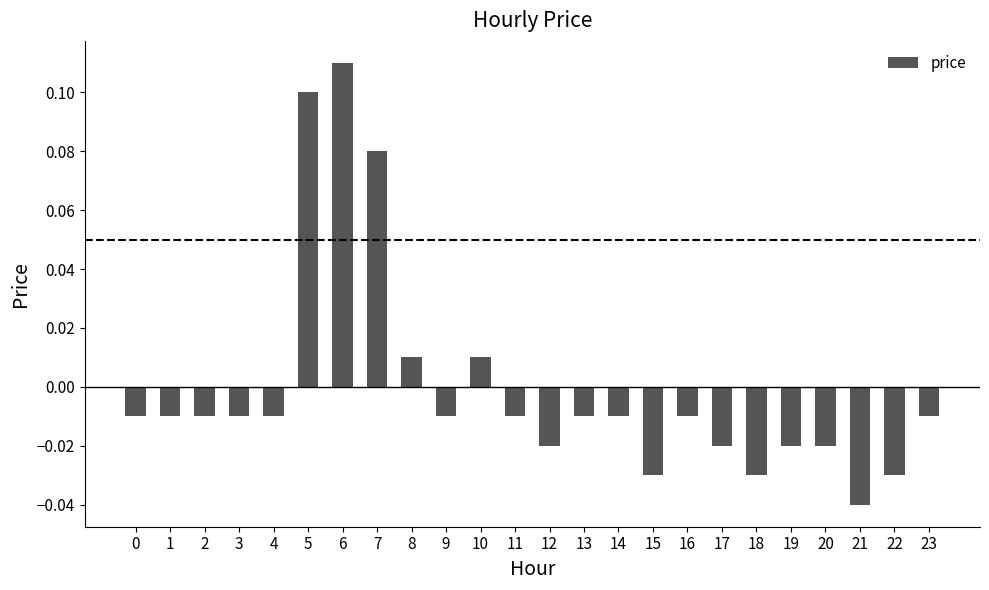

The chart shows a value of 0.1 at 6. True or false?

True